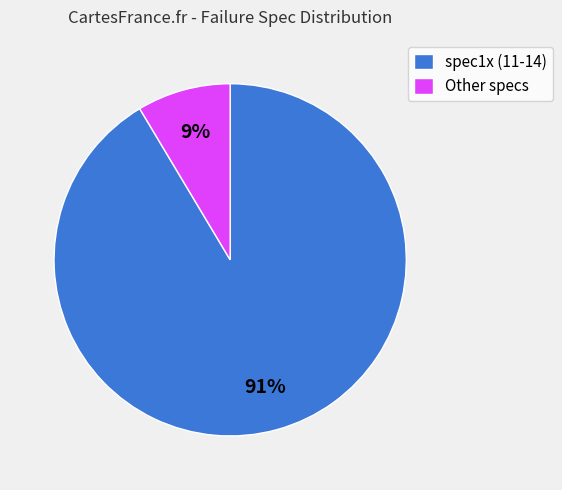

To the nearest percent, what is the combined percentage of Other specs and spec1x (11-14)?

100%